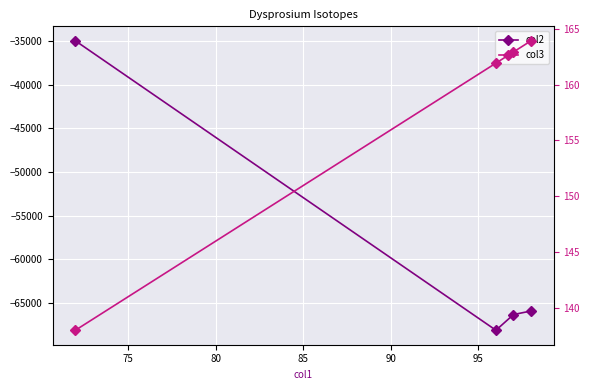

At 80, list the series in order from largest to smallest.

col3, col2